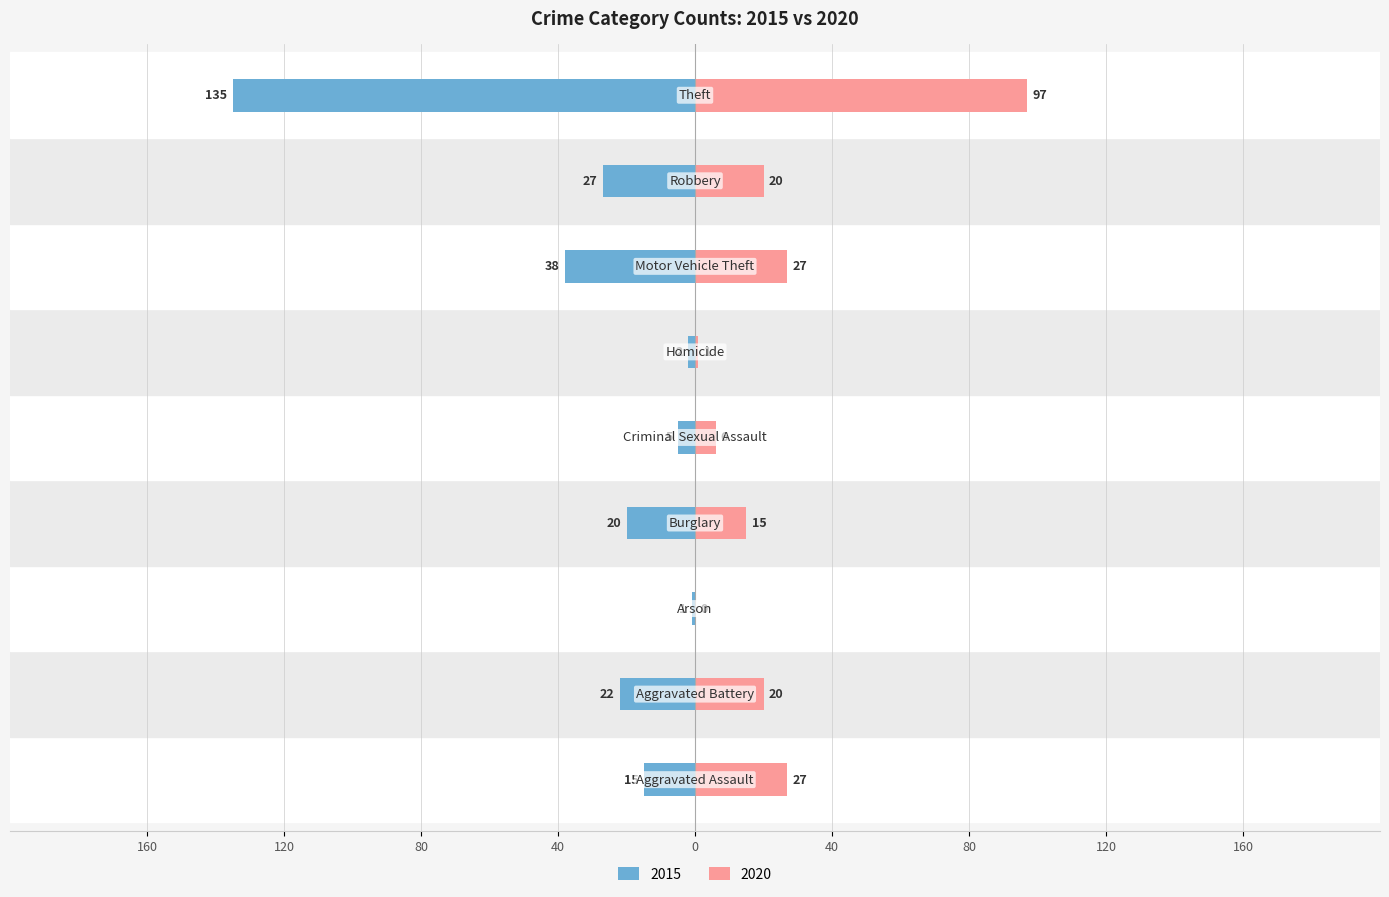

Which series has the largest range (max minus min)?

2015